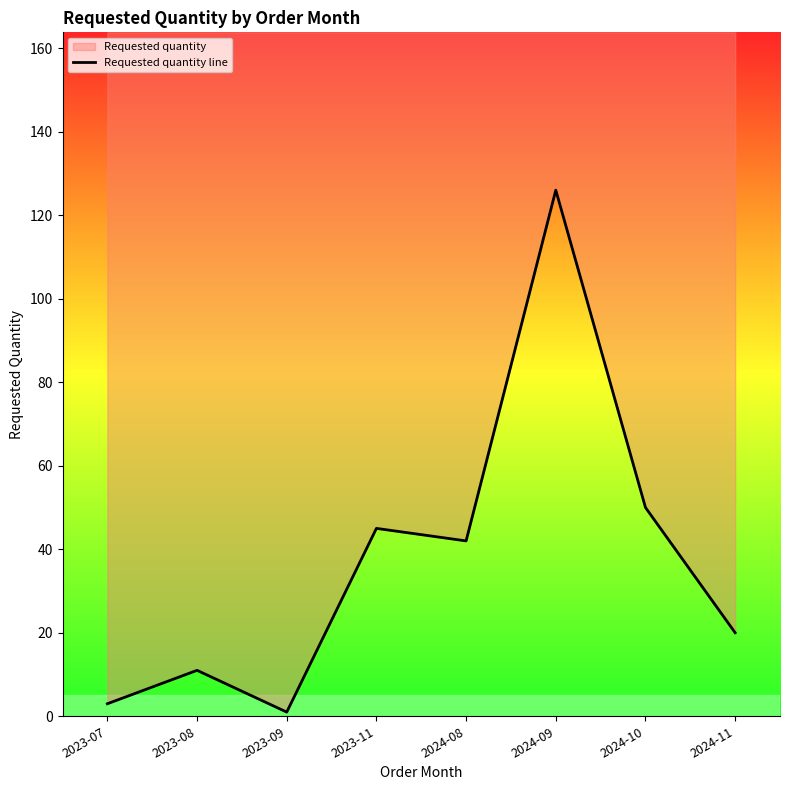

What is the maximum value shown in the chart?

126